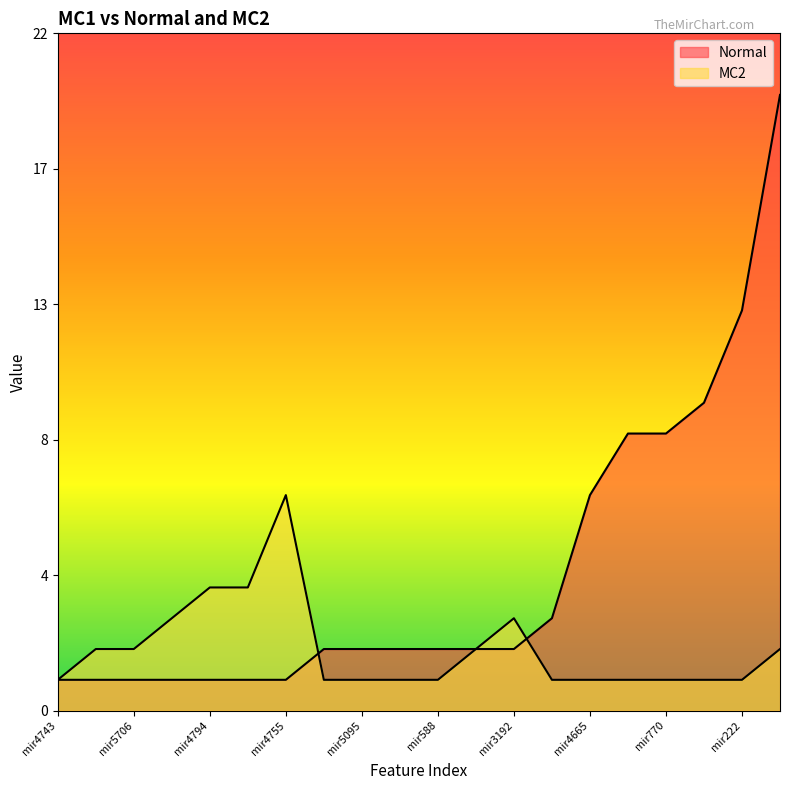

What is the difference between the highest and lowest values at mir5010?

3